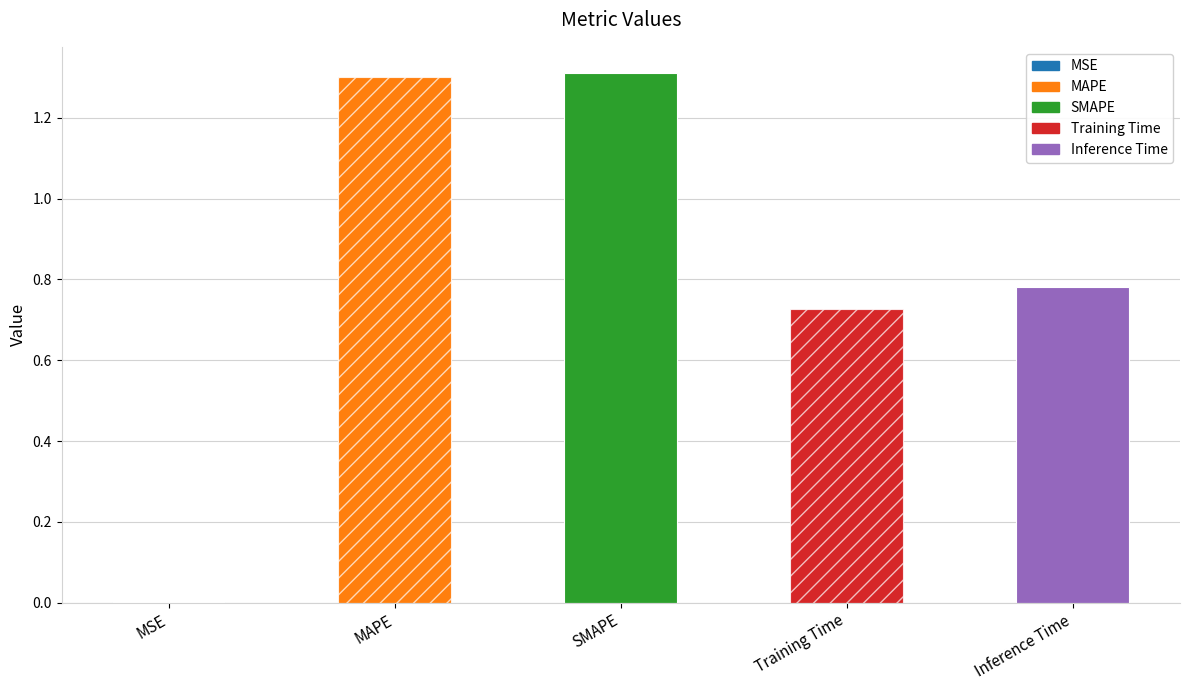

Is it true that the value at MSE is 0.0?

False